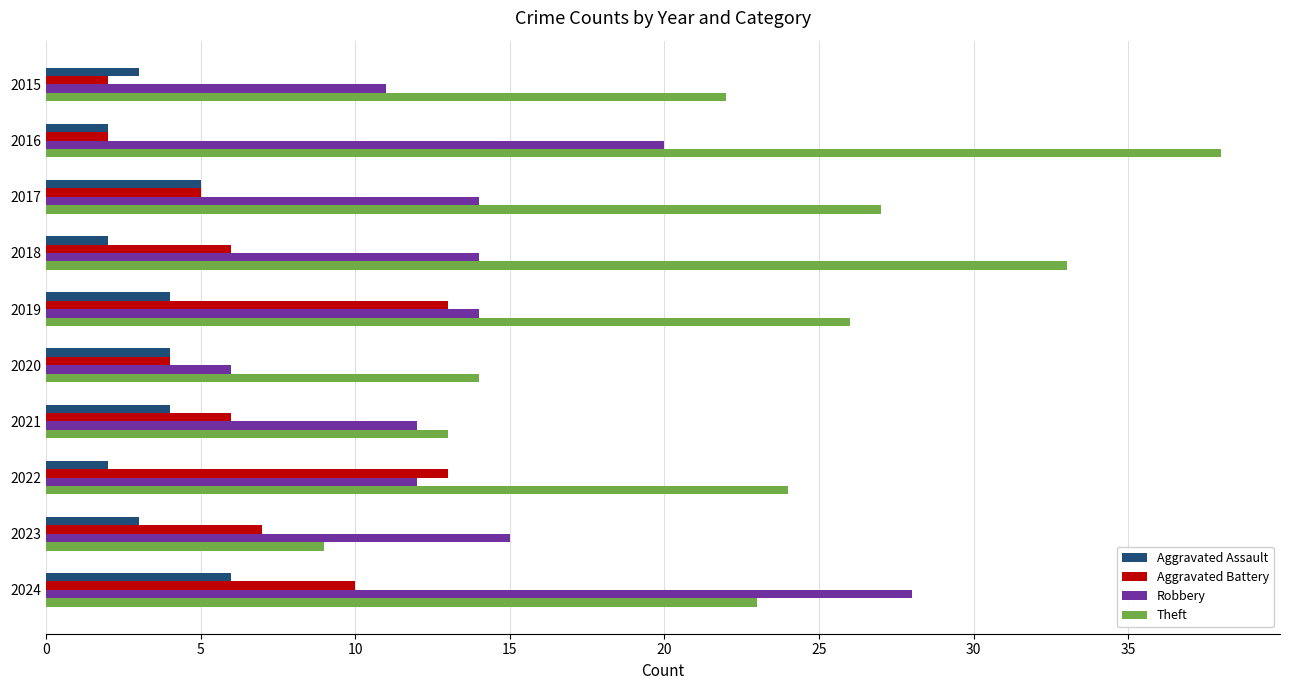

What is the difference between the highest and lowest values at 2022?

22